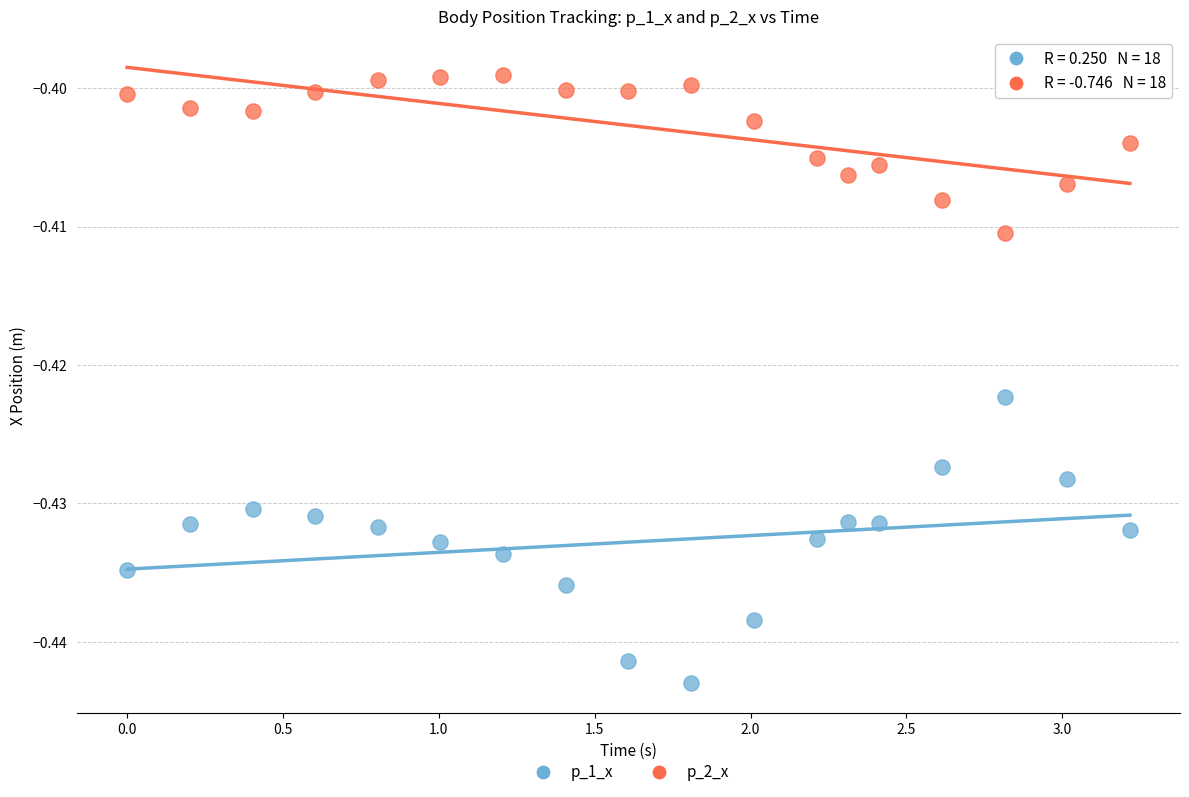

Which series contains the lowest Y value?

p_1_x